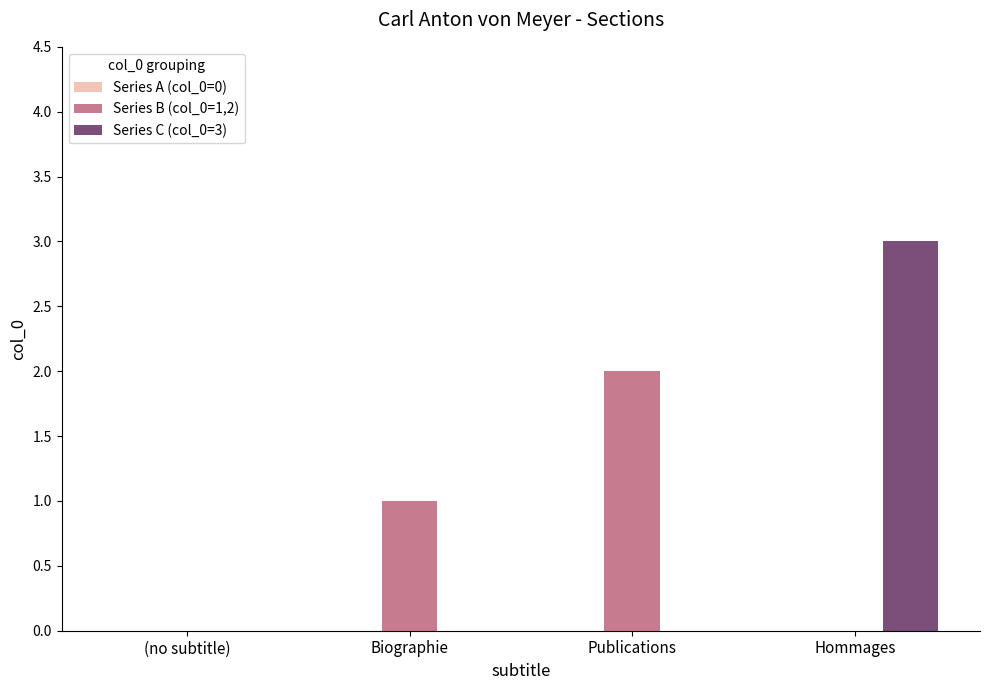

Is the value of Series C (col_0=3) at Hommages greater than the value of Series B (col_0=1,2) at Hommages?

Yes